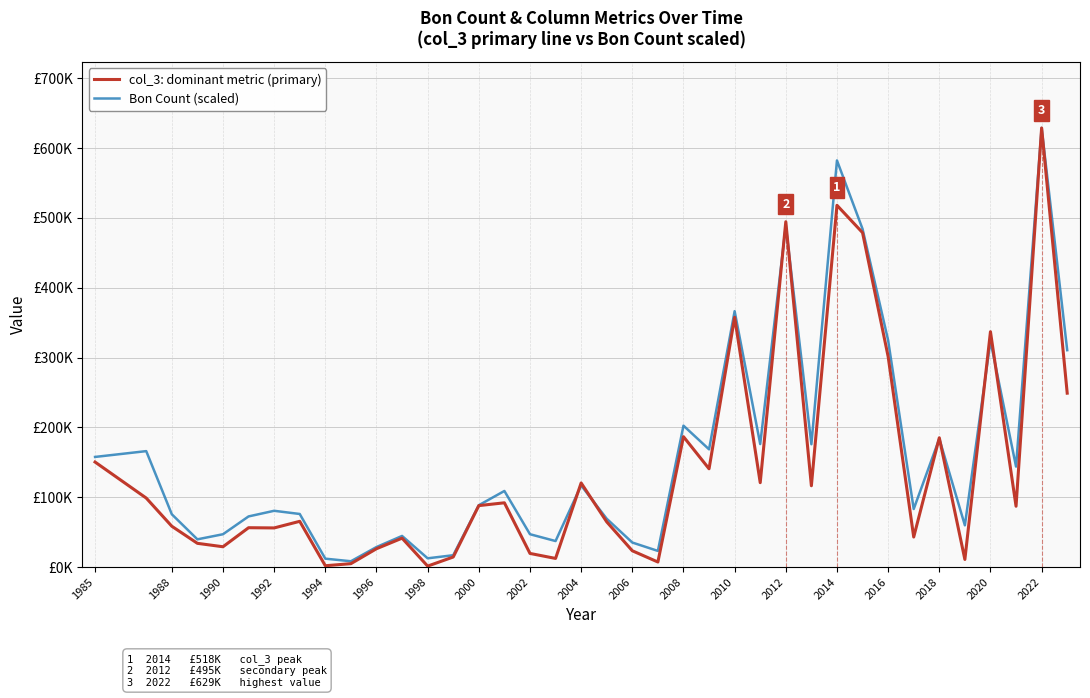

Is this an area chart (filled region under the line)?

No